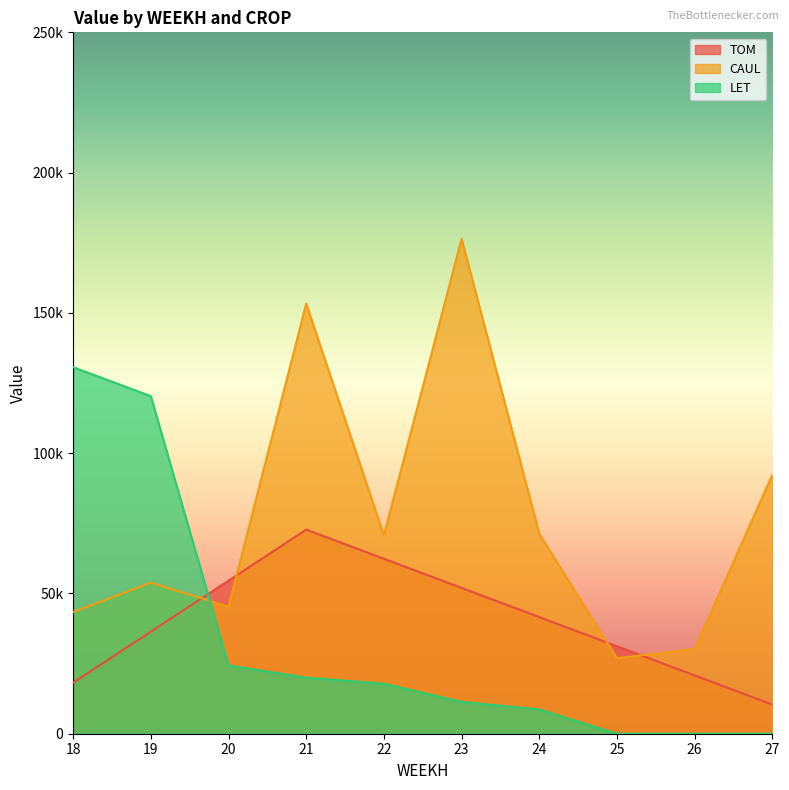

What is the value of the TOM point at the 2nd from the left?

36375.4